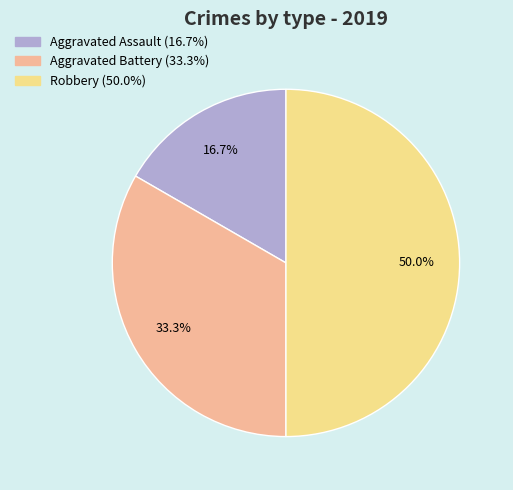

How many segments does this pie chart have?

3